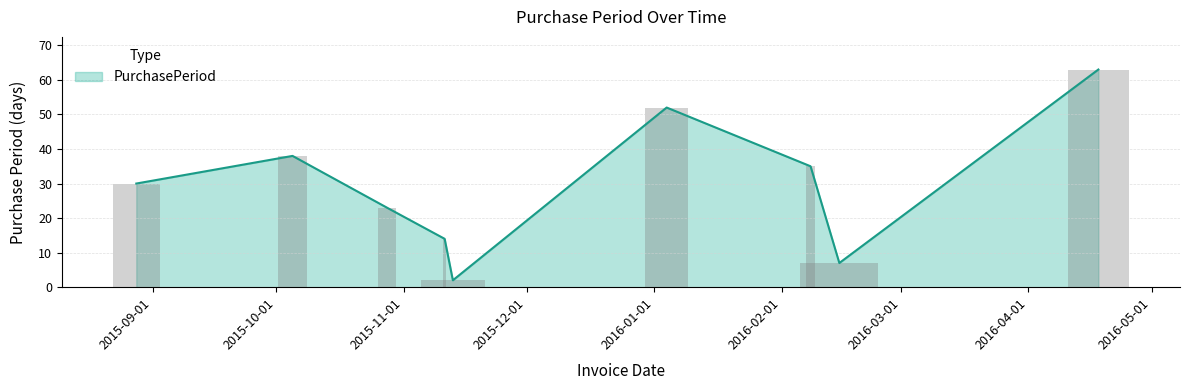

What is the label of the 9th bar from the right?

2015-08-28